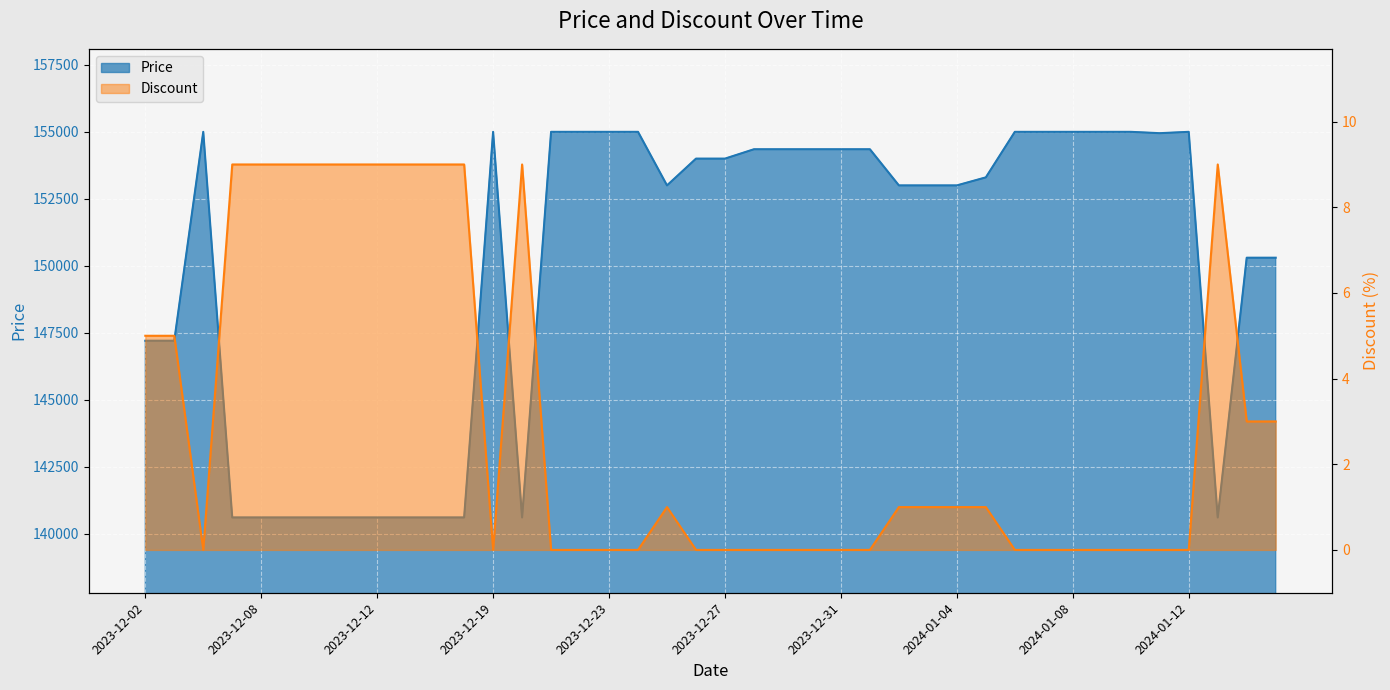

Which label corresponds to the smallest value in the chart?

2023-12-06